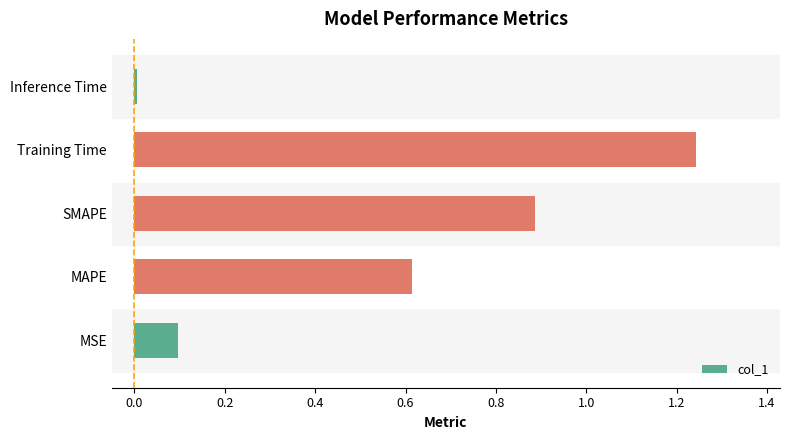

Is it true that the value at SMAPE is 0.5?

False